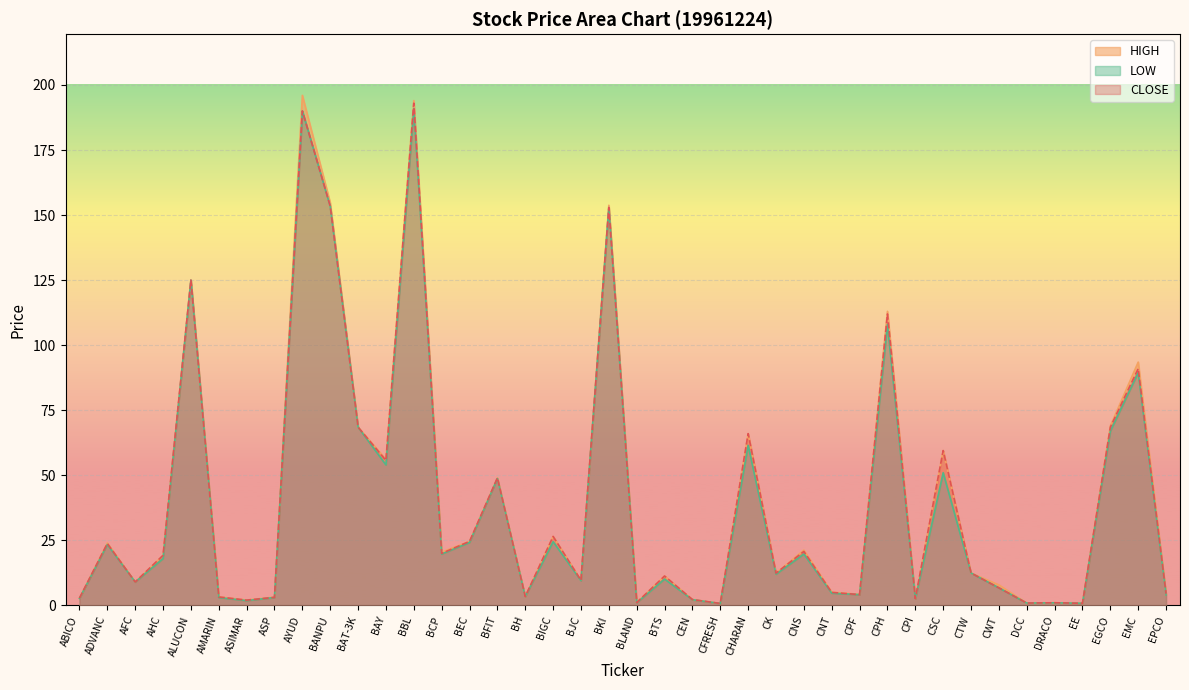

What is the sum of the HIGH values at BH and DRACO?

4.4